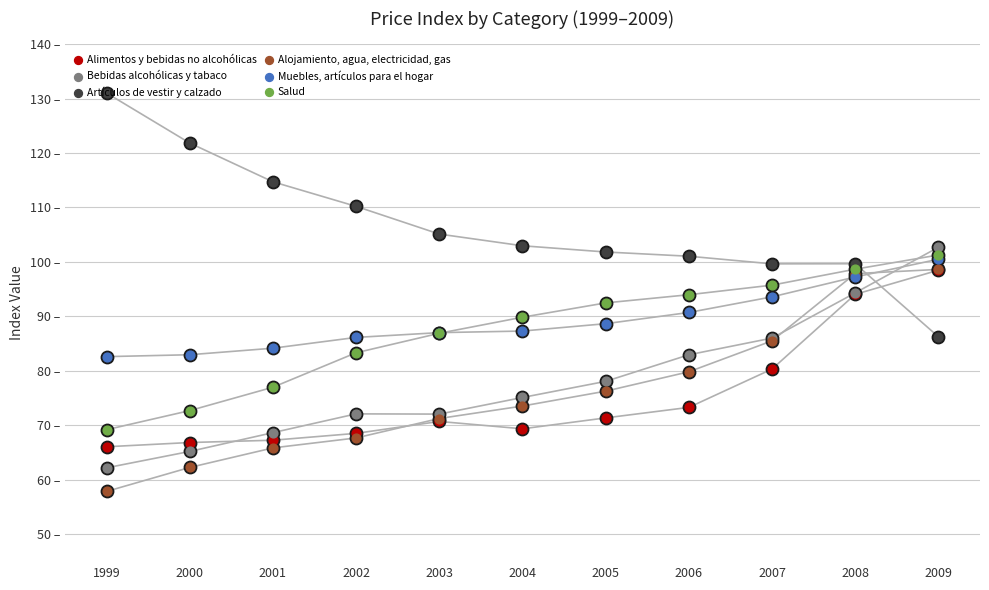

At how many categories does at least one series exceed 82?

11